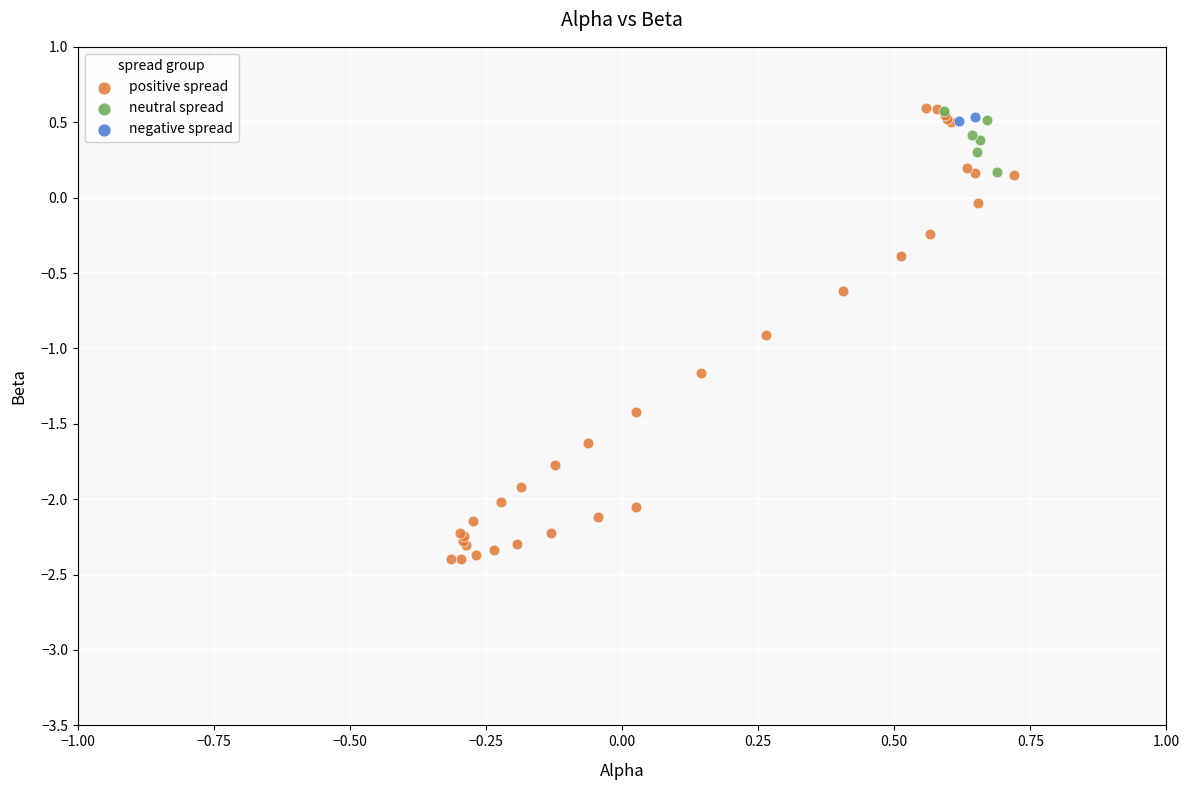

Which series has the widest spread of Y values?

positive spread